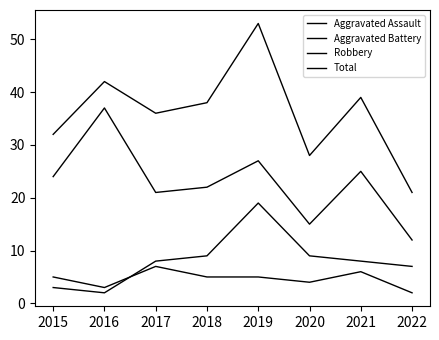

At which label is Robbery closest to 24?

2015